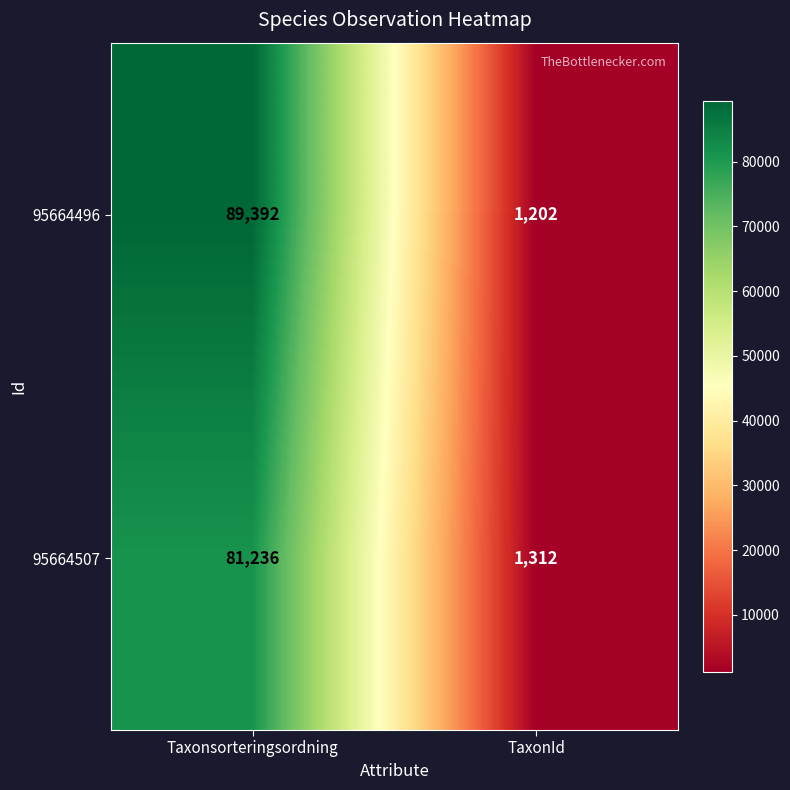

What is the average value of the 95664496 series?

45297